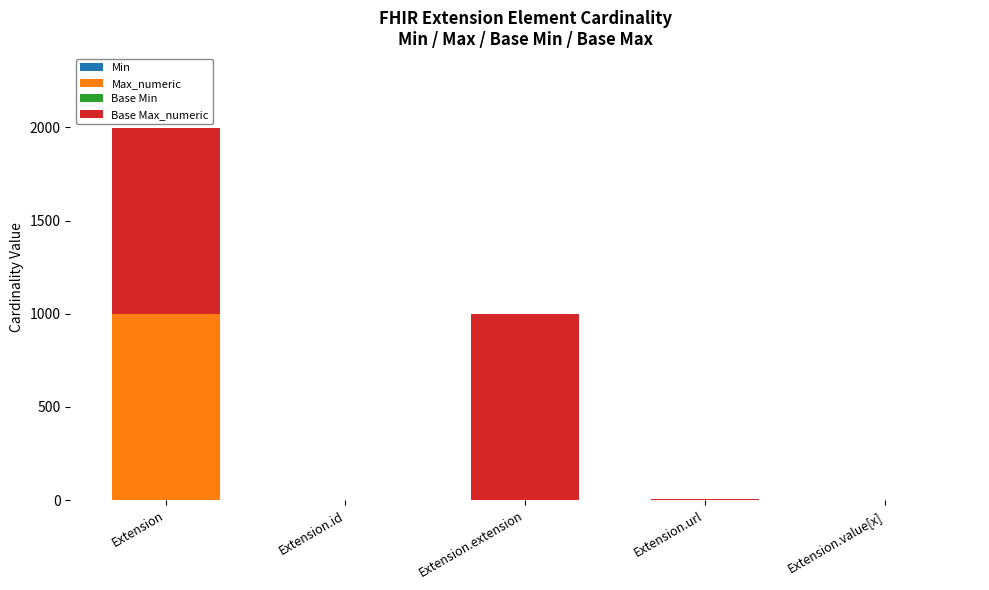

At which category is the sum across all series the highest?

Extension